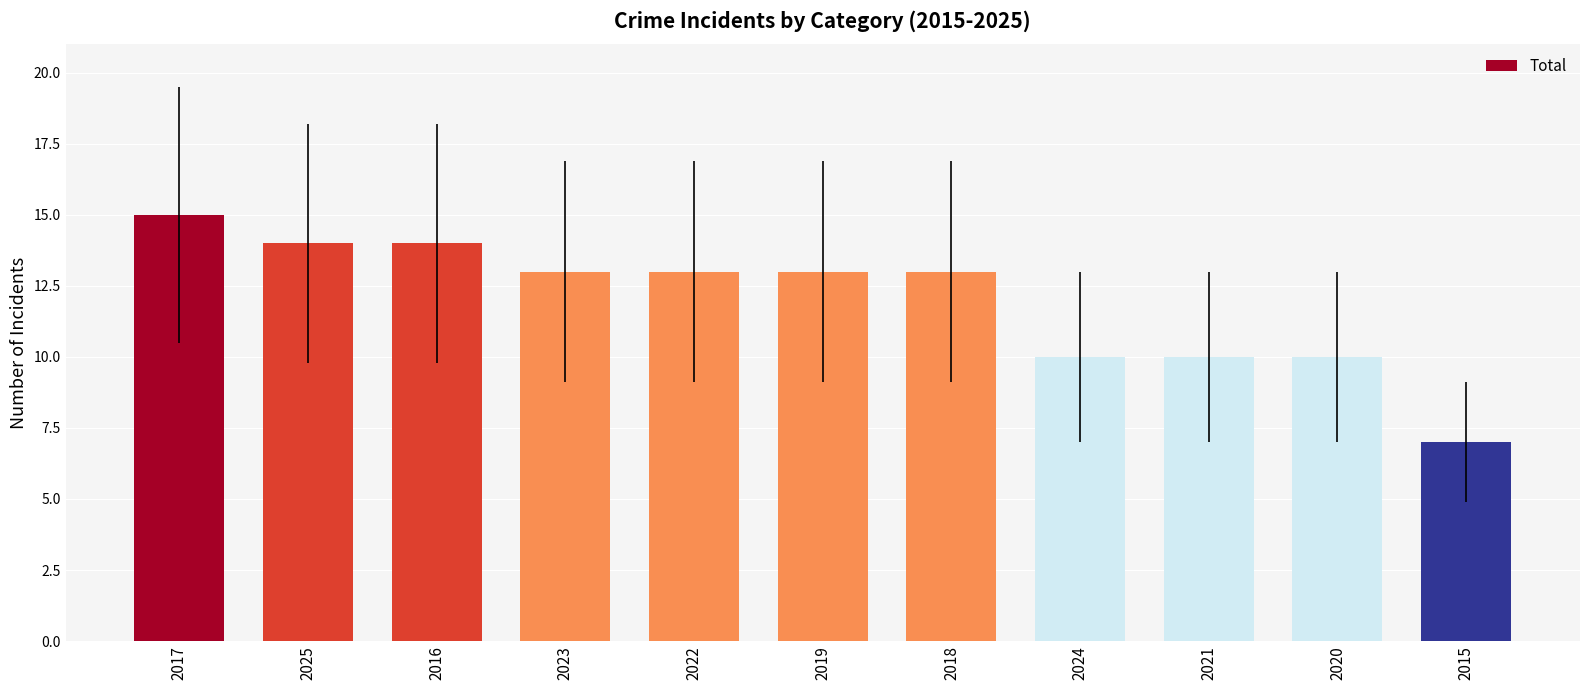

Reading left to right, transcribe all the data shown in this chart.

2017=15	2025=14	2016=14	2023=13	2022=13	2019=13	2018=13	2024=10	2021=10	2020=10	2015=7